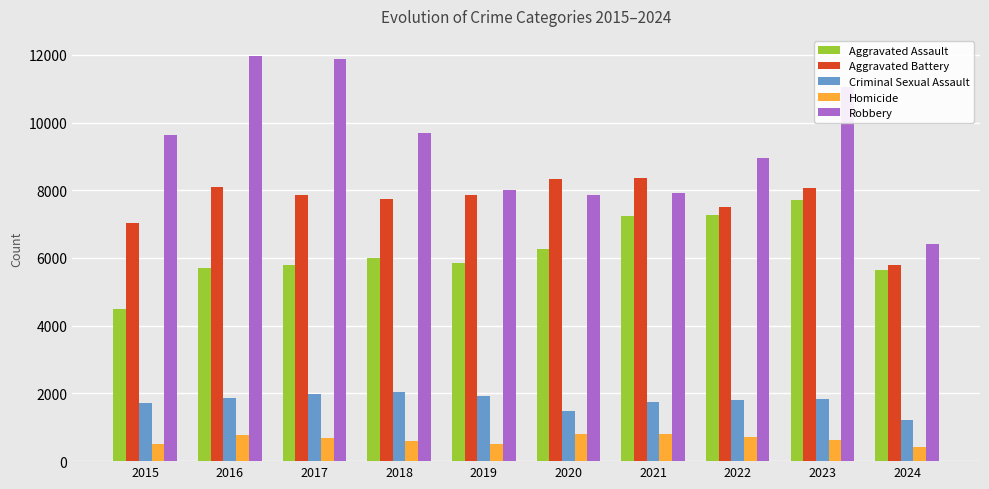

Which series has the widest spread of values?

Robbery